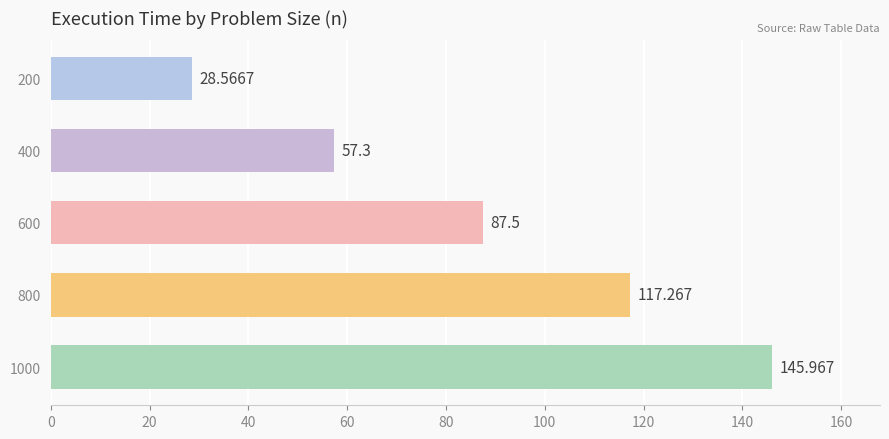

What is the greatest value displayed?

146.0